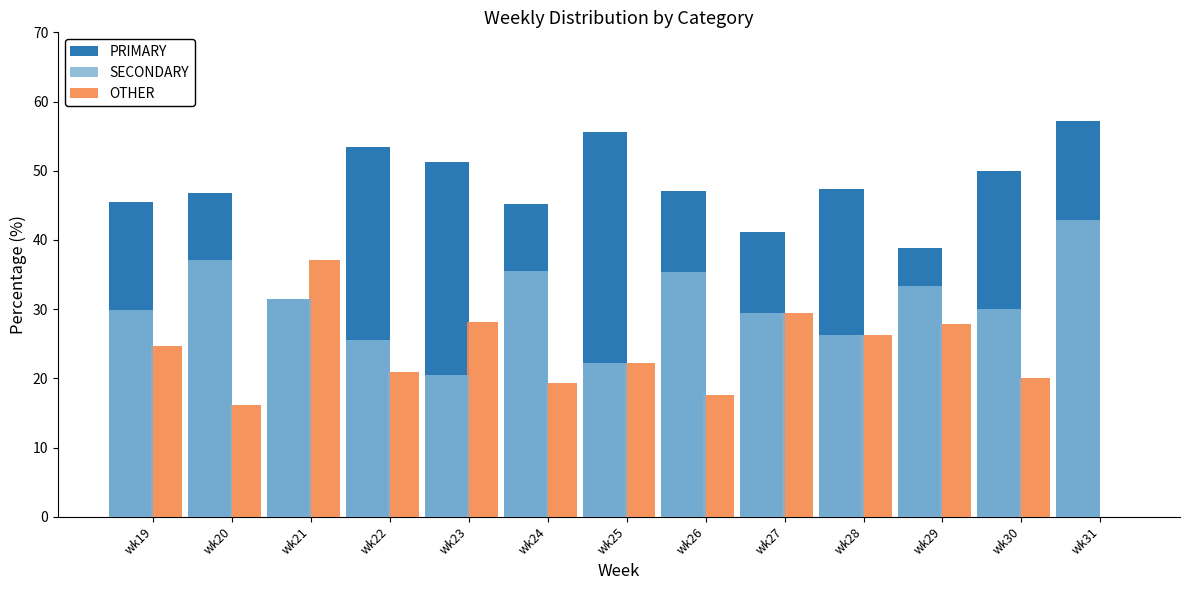

The OTHER series shows 47.3 at wk29. True or false?

False